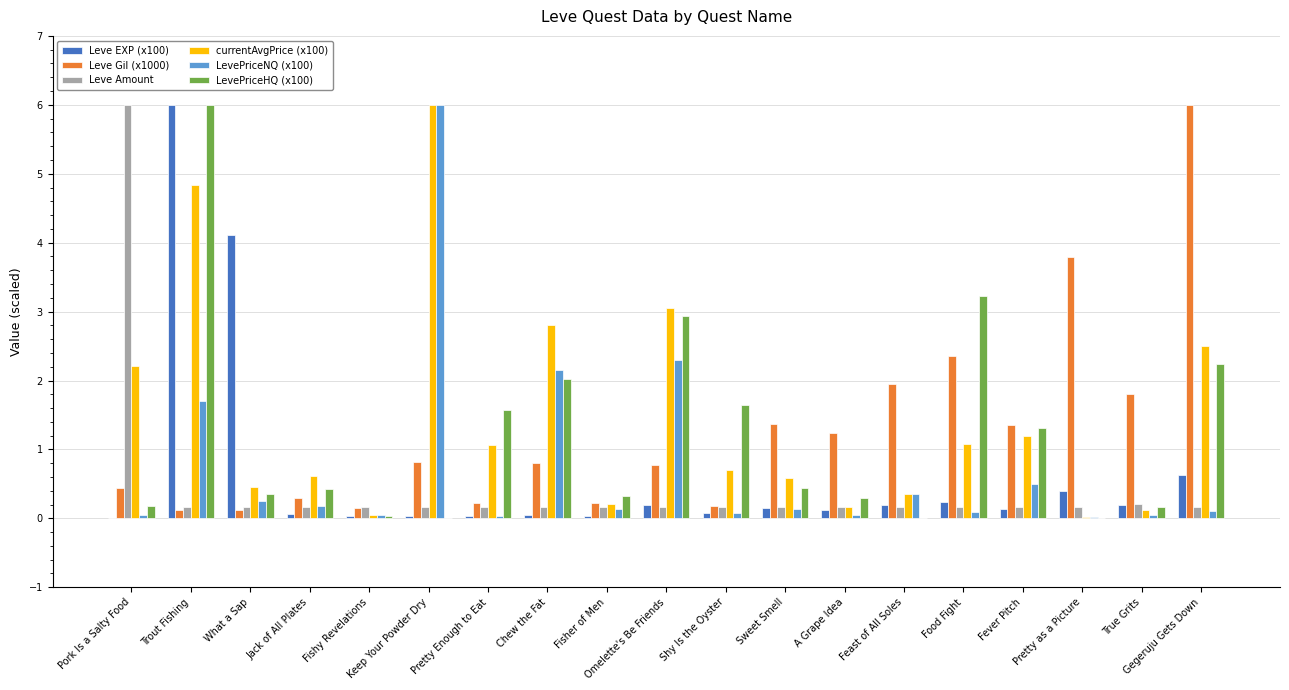

What is the maximum value for LevePriceHQ (x100)?

6.0